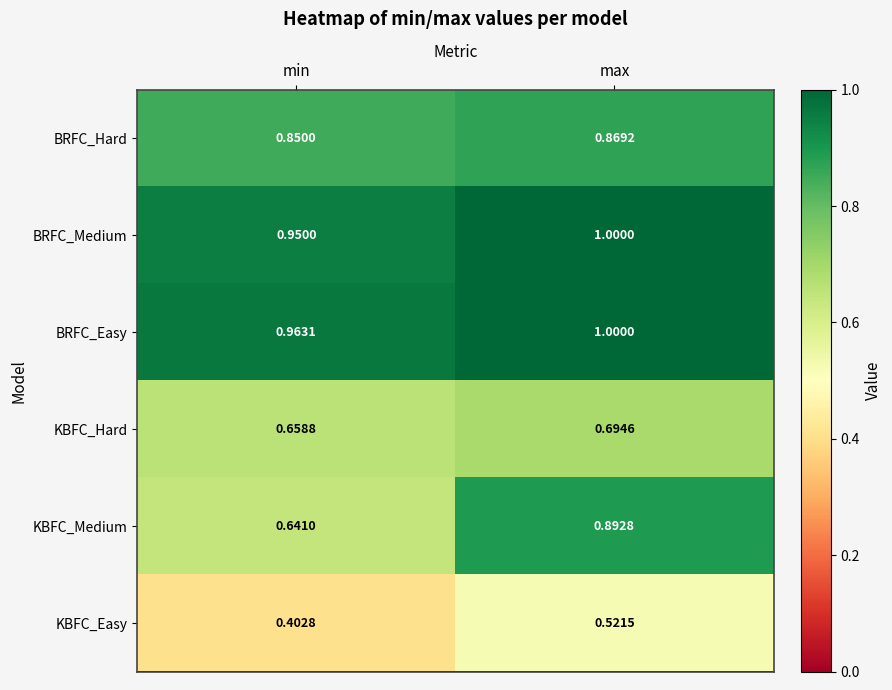

At which label does BRFC_Hard reach its minimum?

min